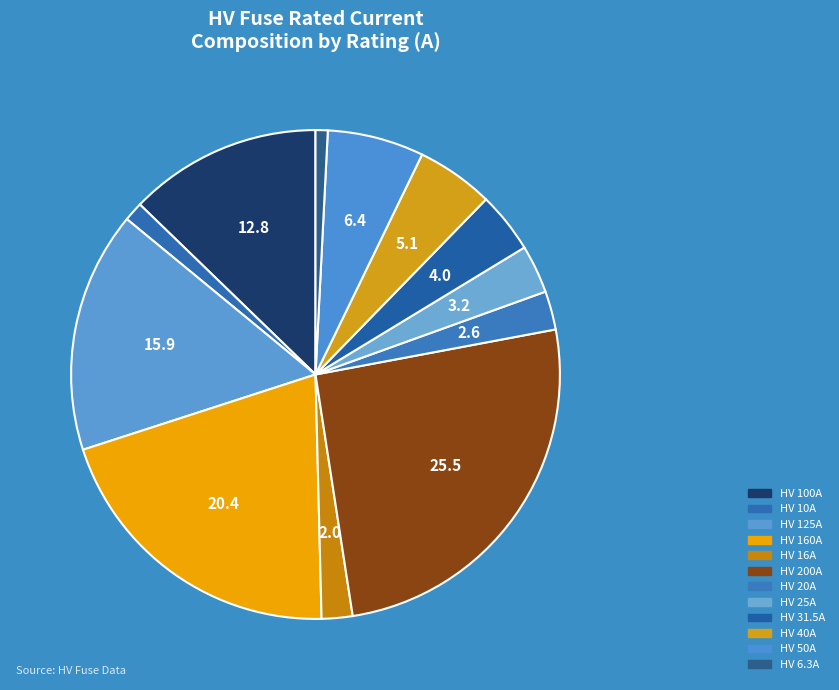

To the nearest percent, what is the average slice percentage?

8%